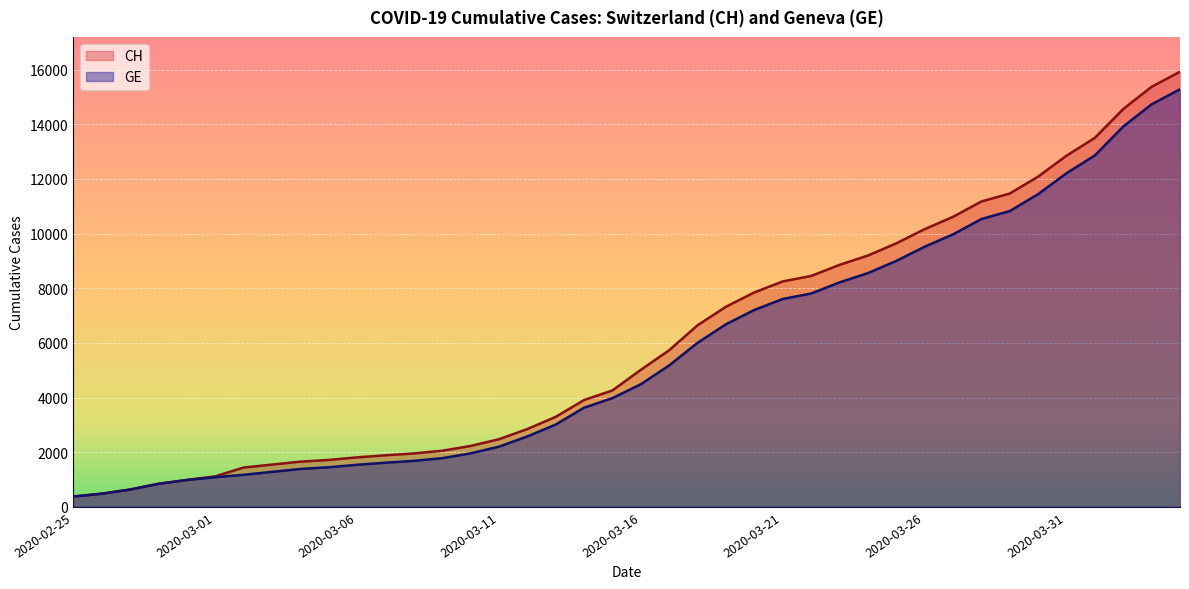

What are all the series names shown in the legend?

CH, GE